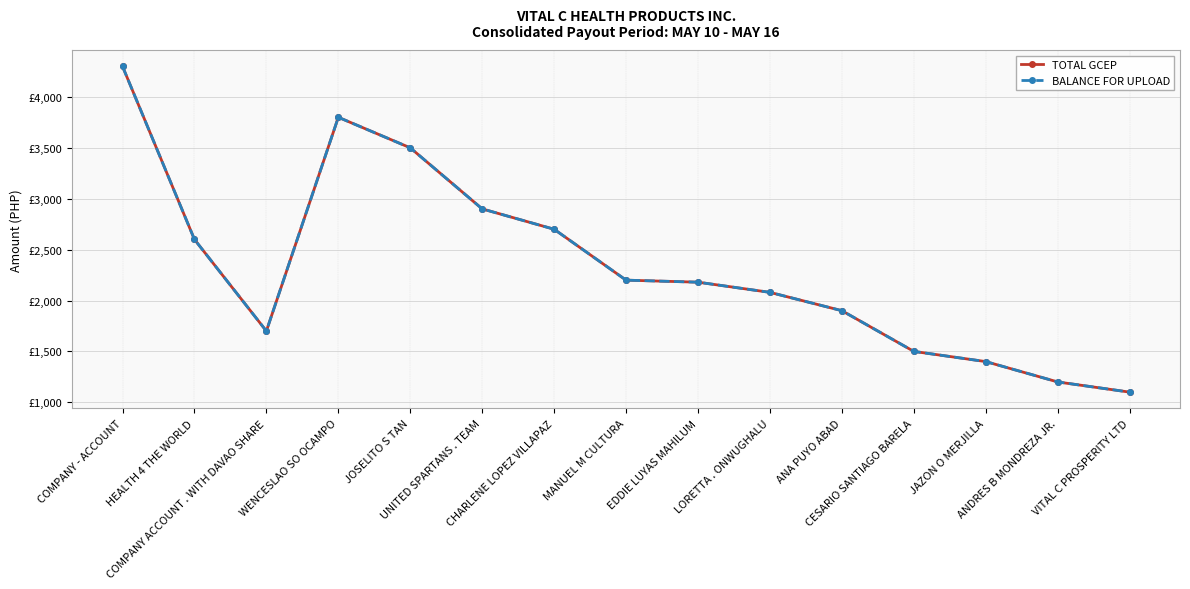

What is the total value across all series at MANUEL M CULTURA?

4400